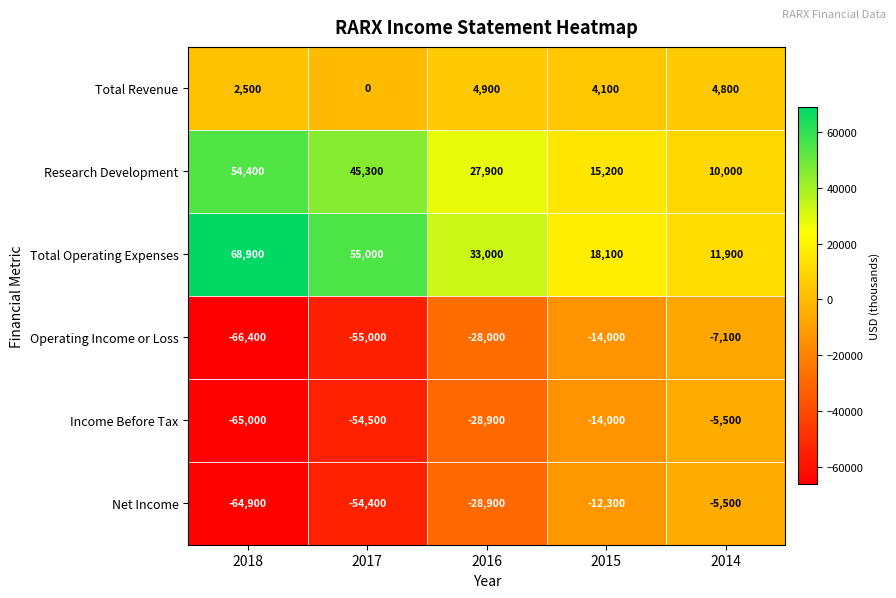

Is it true that Operating Income or Loss equals -55000 at 2017?

True